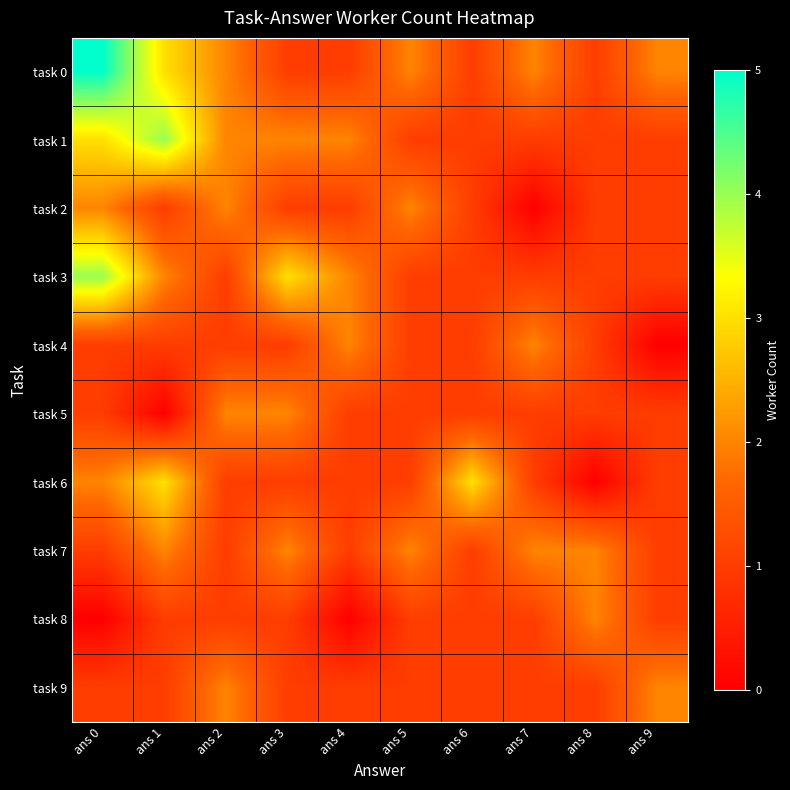

At which category does the chart reach its peak across all series?

ans 0